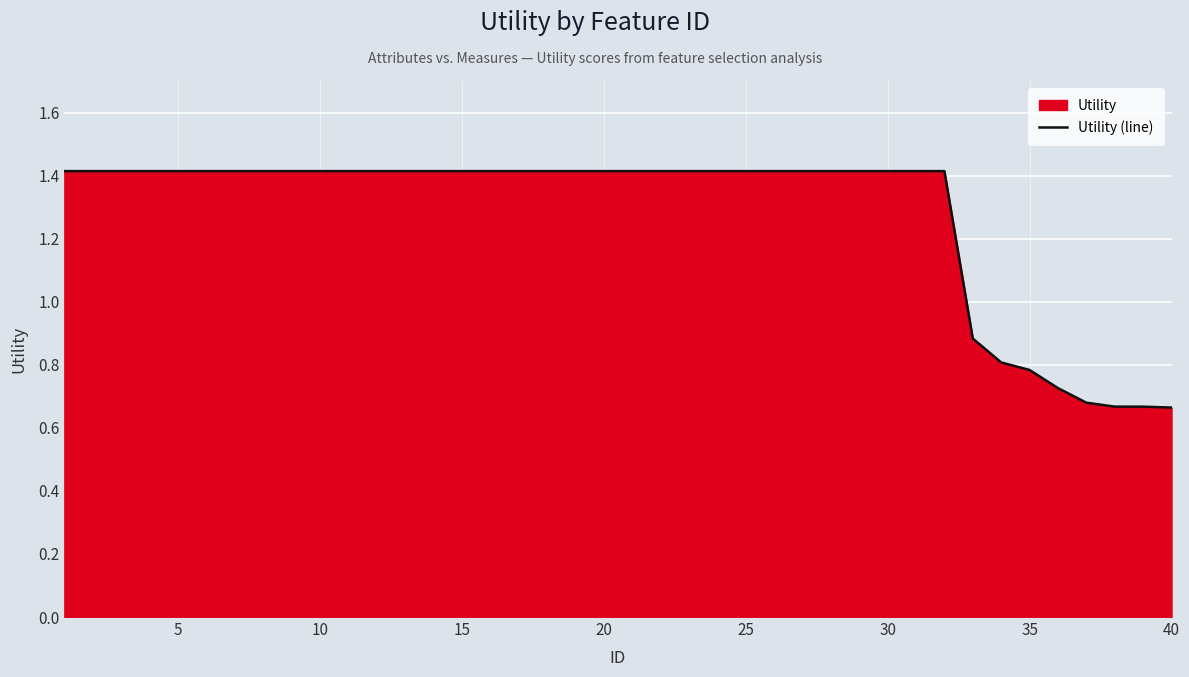

What is the maximum value shown in the chart?

1.4